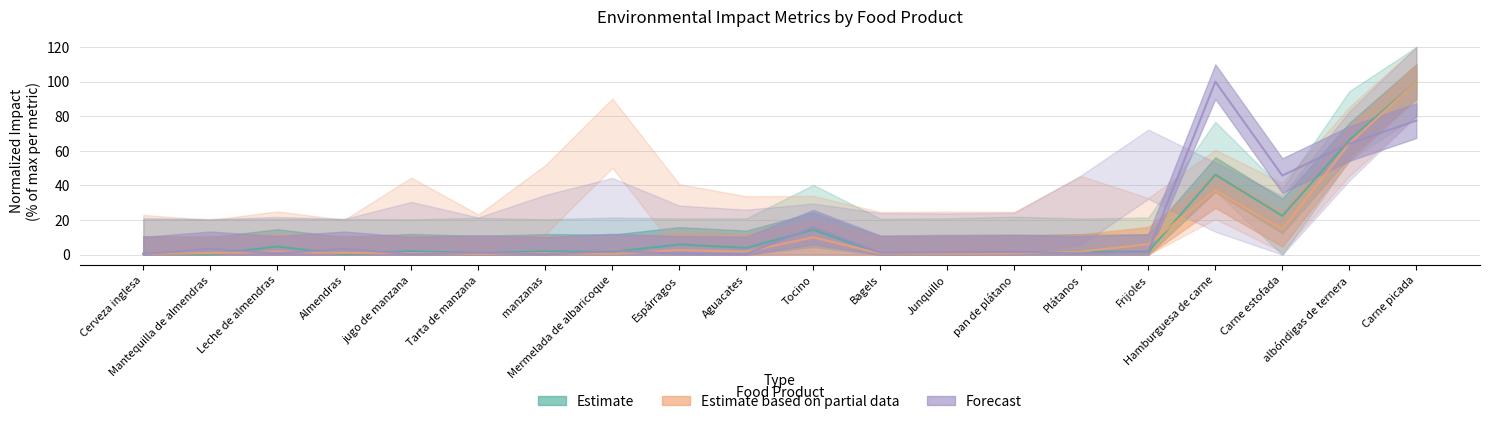

Which category has the highest value across all series?

Hamburguesa de carne